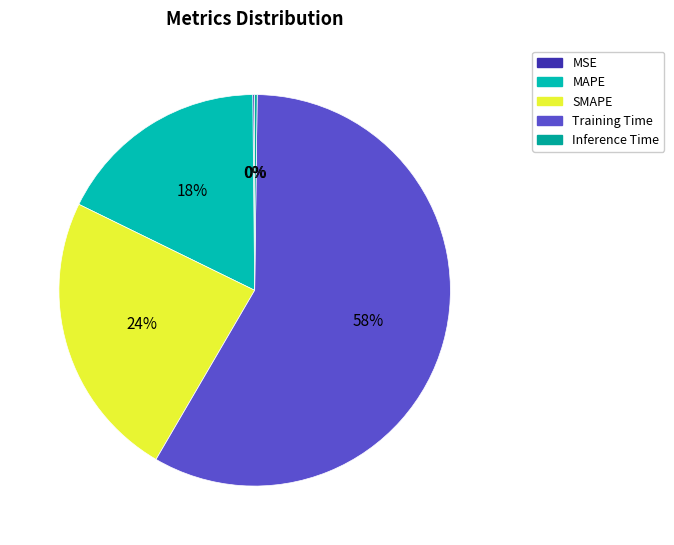

Which category has the smallest portion of the pie?

MSE